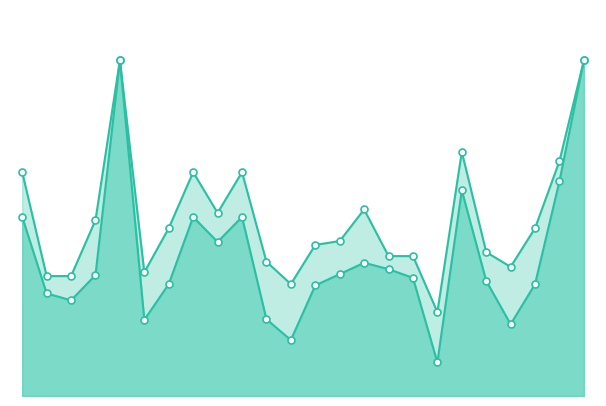

At how many categories does at least one series exceed 0?

24